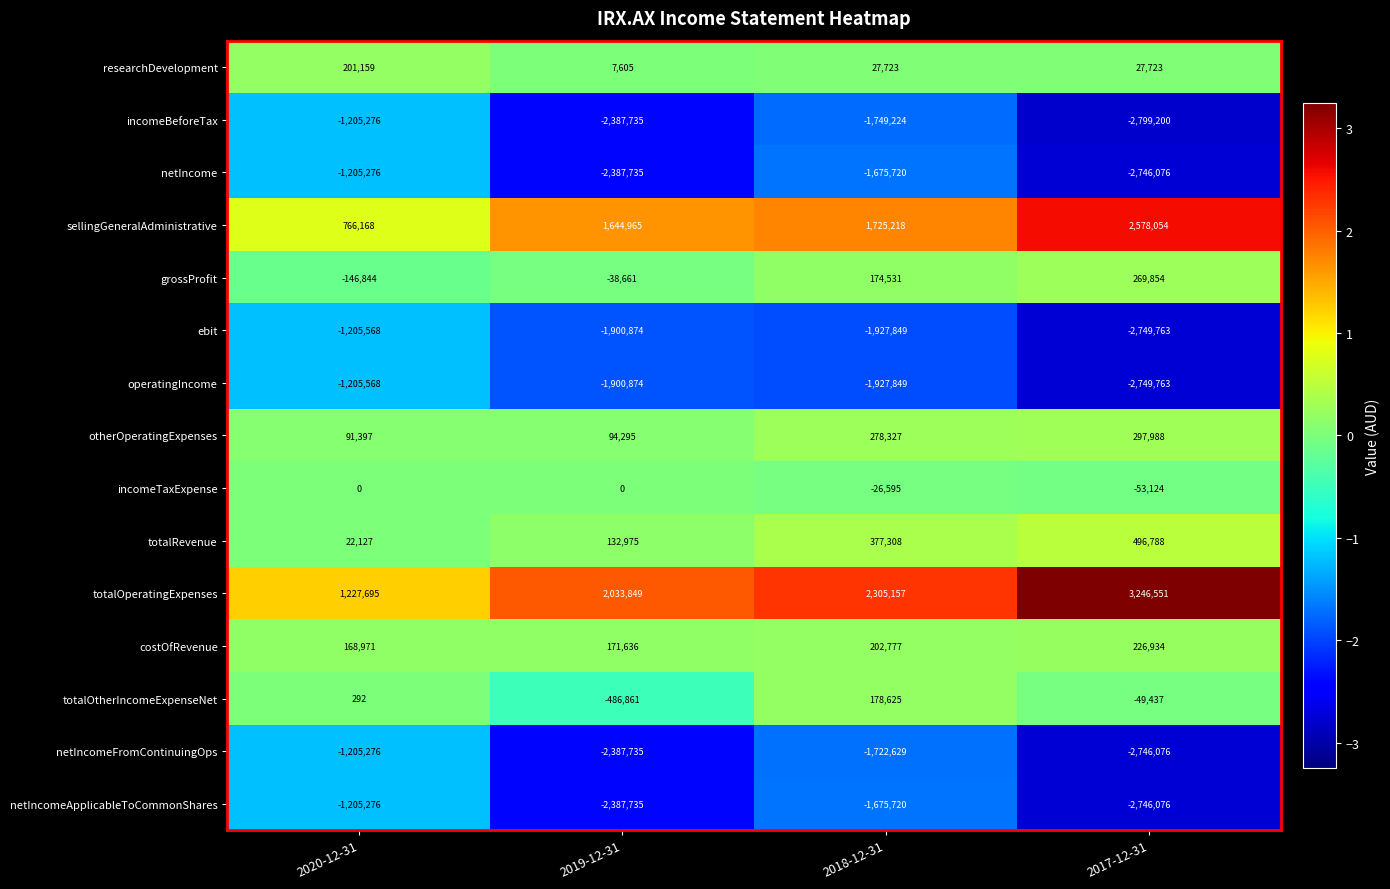

At which label does sellingGeneralAdministrative reach its peak?

2017-12-31